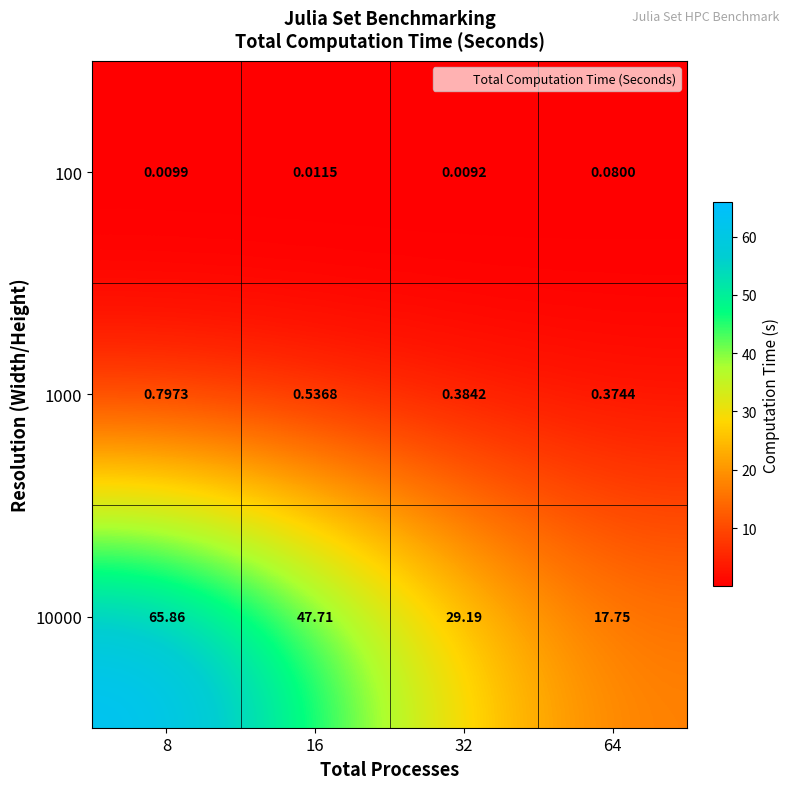

Is the value of 1000 at 8 greater than the value of 10000 at 8?

No